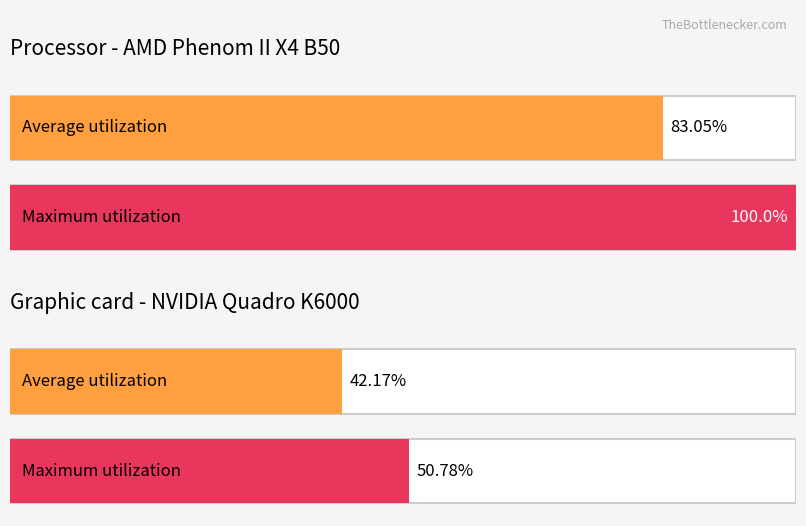

The value of Total Fees Paid at 2 is 81. True or false?

False